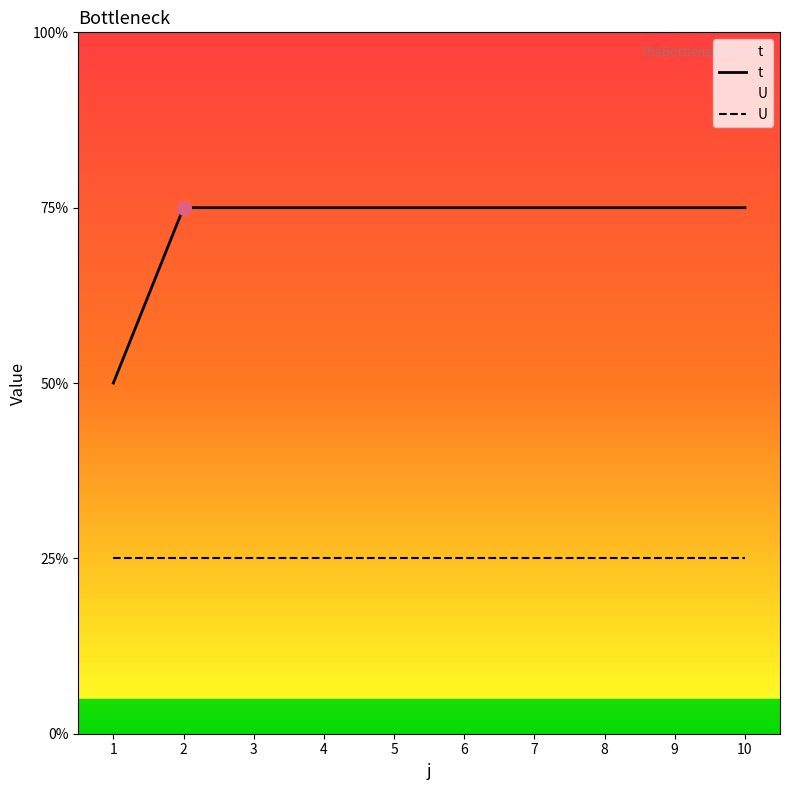

What value does the data have at 6?

3